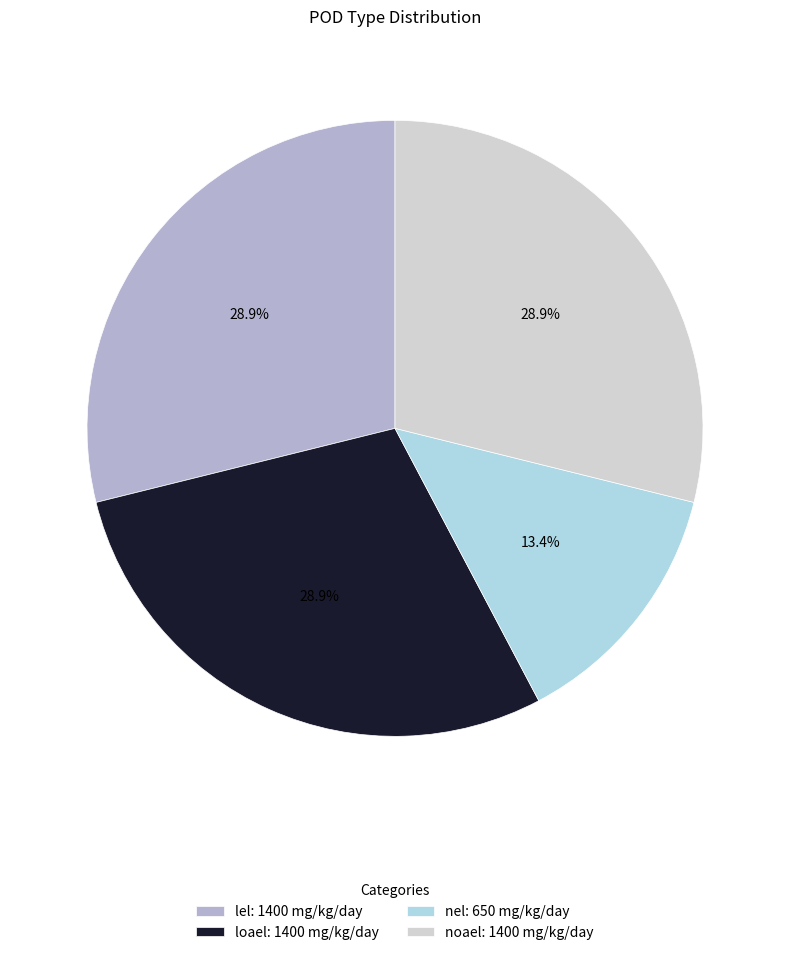

To the nearest percent, what portion does loael represent?

29%